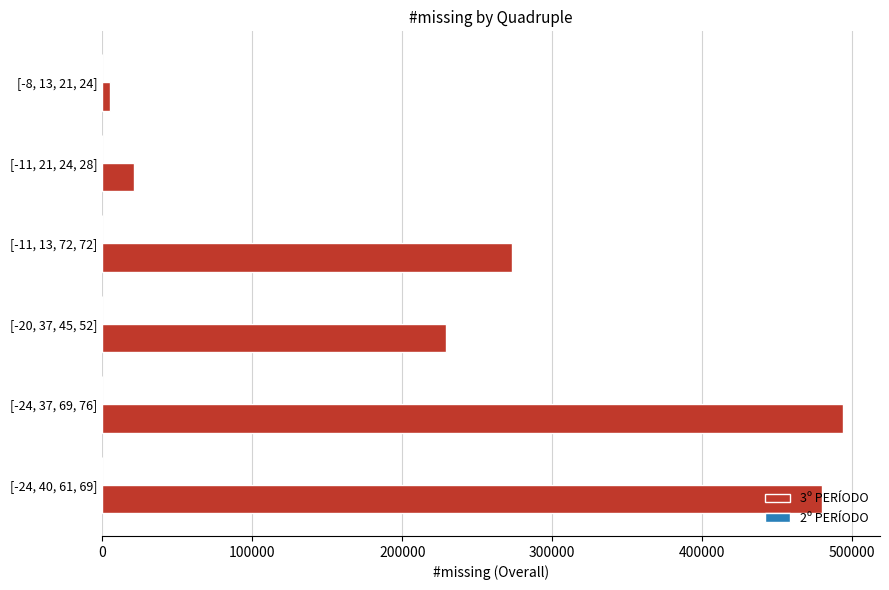

What is the change in value from [-20, 37, 45, 52] to [-24, 40, 61, 69]?

+250959